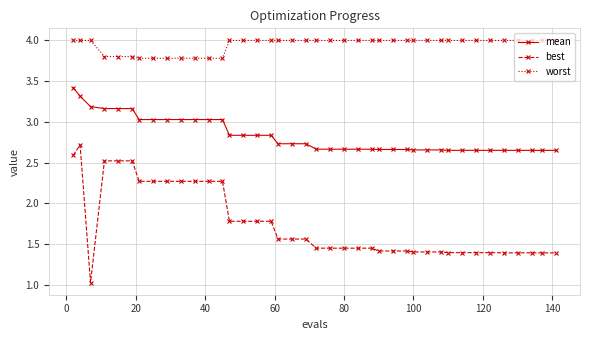

Rank the series by their average value, from highest to lowest.

worst, mean, best